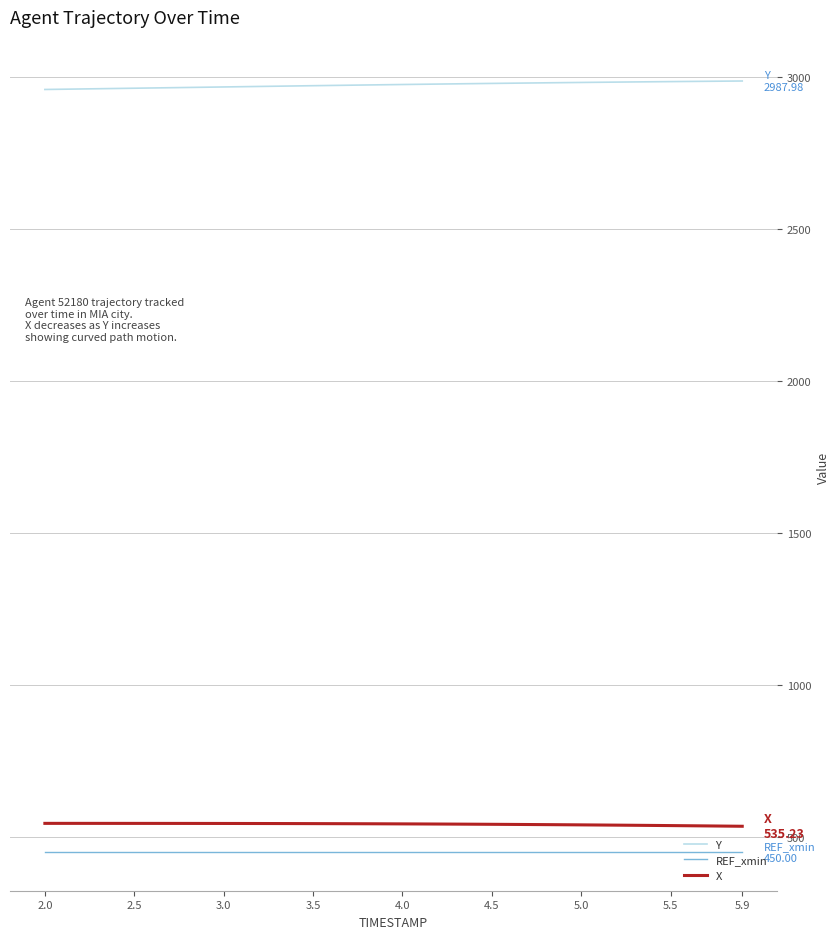

Which series has the largest total across all categories?

Y